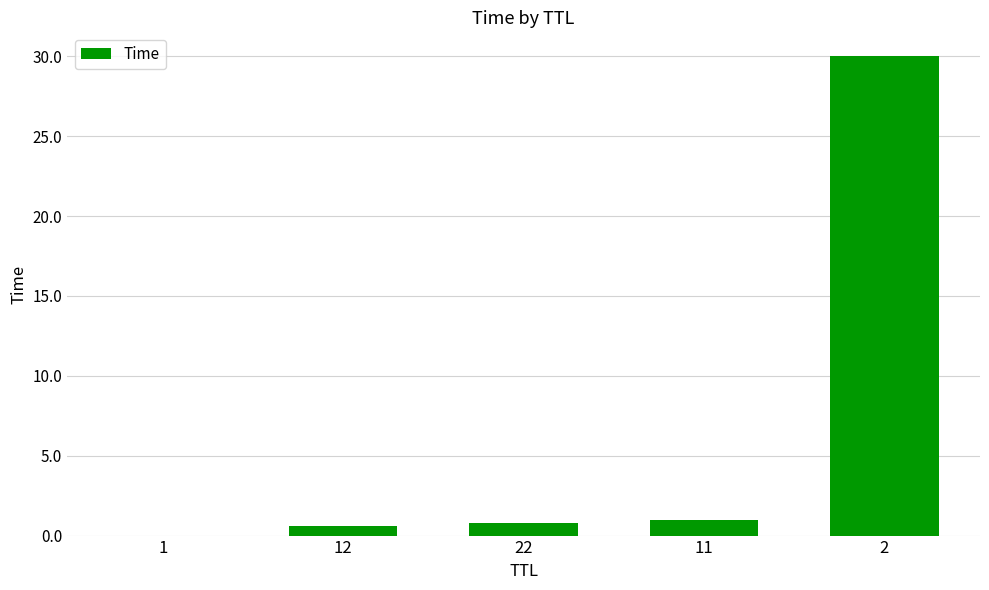

Which category has the highest value across all series?

2